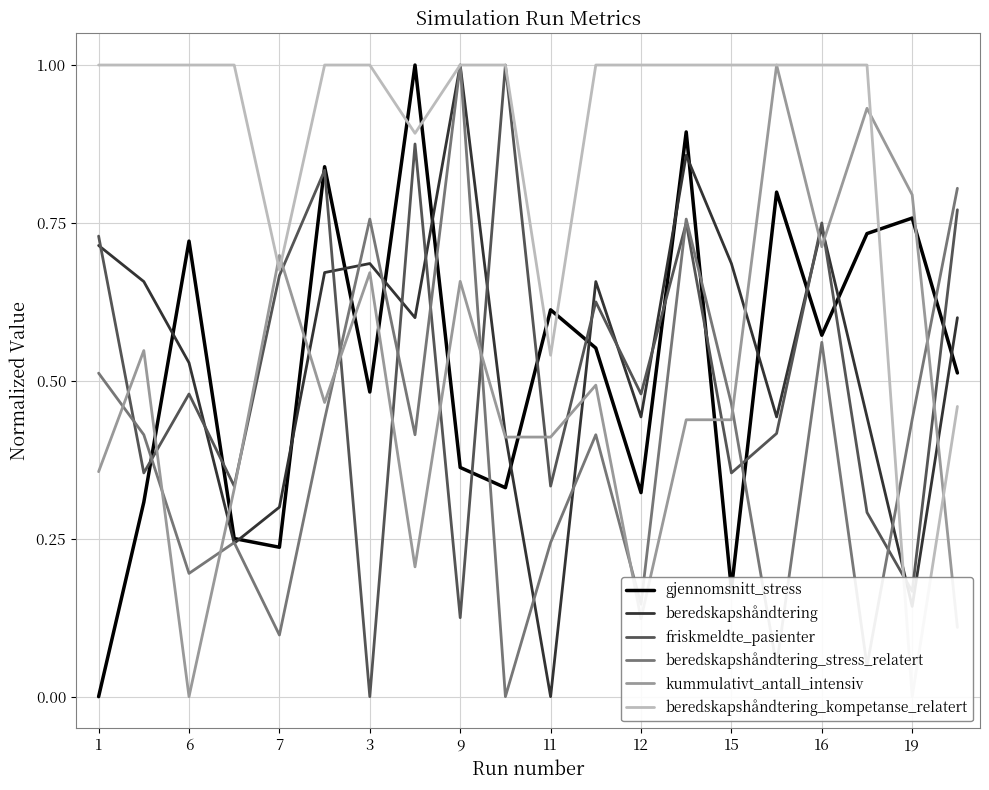

Is it true that gjennomsnitt_stress equals 0.6 at 9?

False